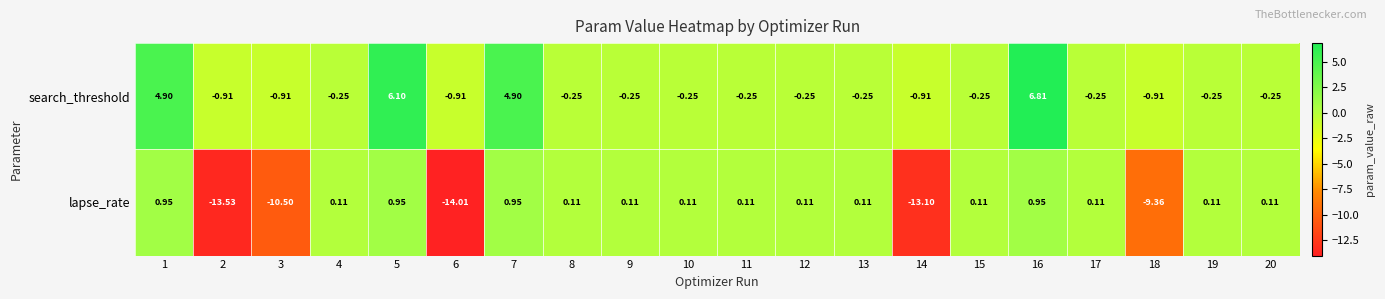

Which series has the largest range (max minus min)?

lapse_rate